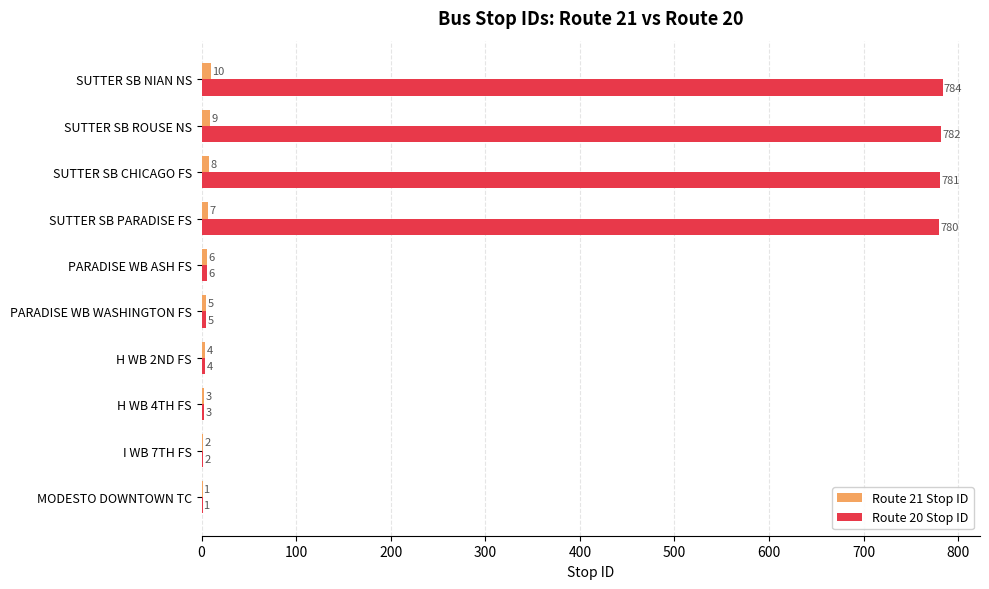

Count the Route 21 Stop ID values in the range 3 to 8.

6